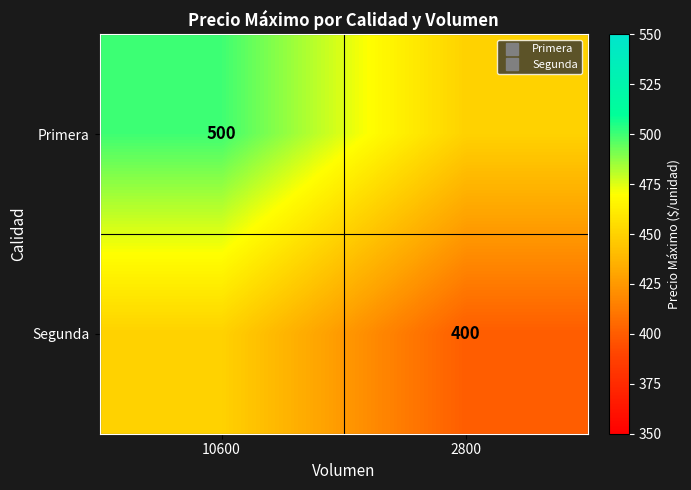

Between 2800 and 10600, which is larger?

10600